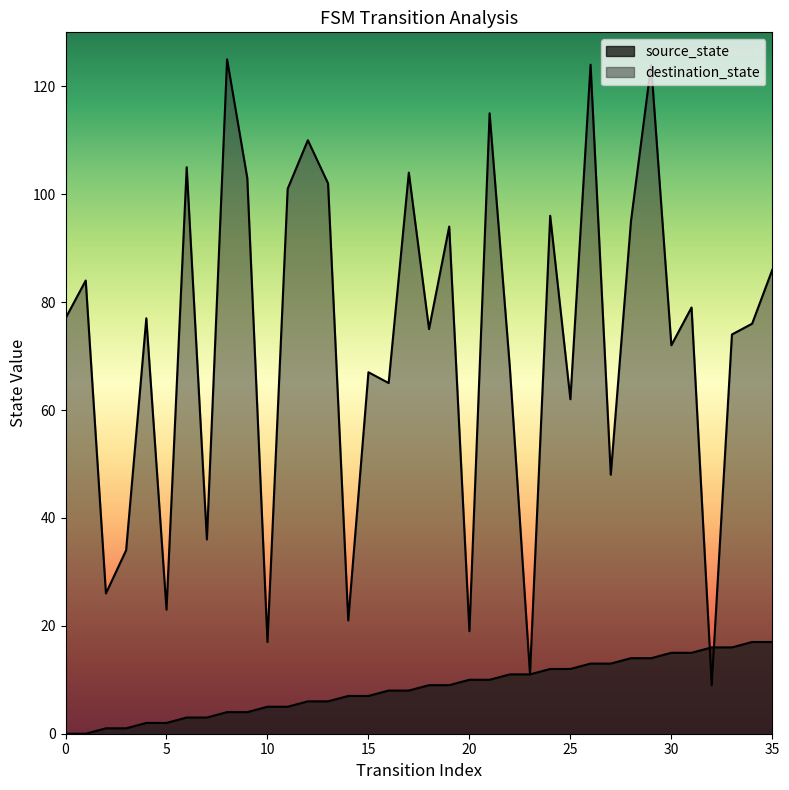

What is the difference between the maximum and minimum values in the source_state series?

17